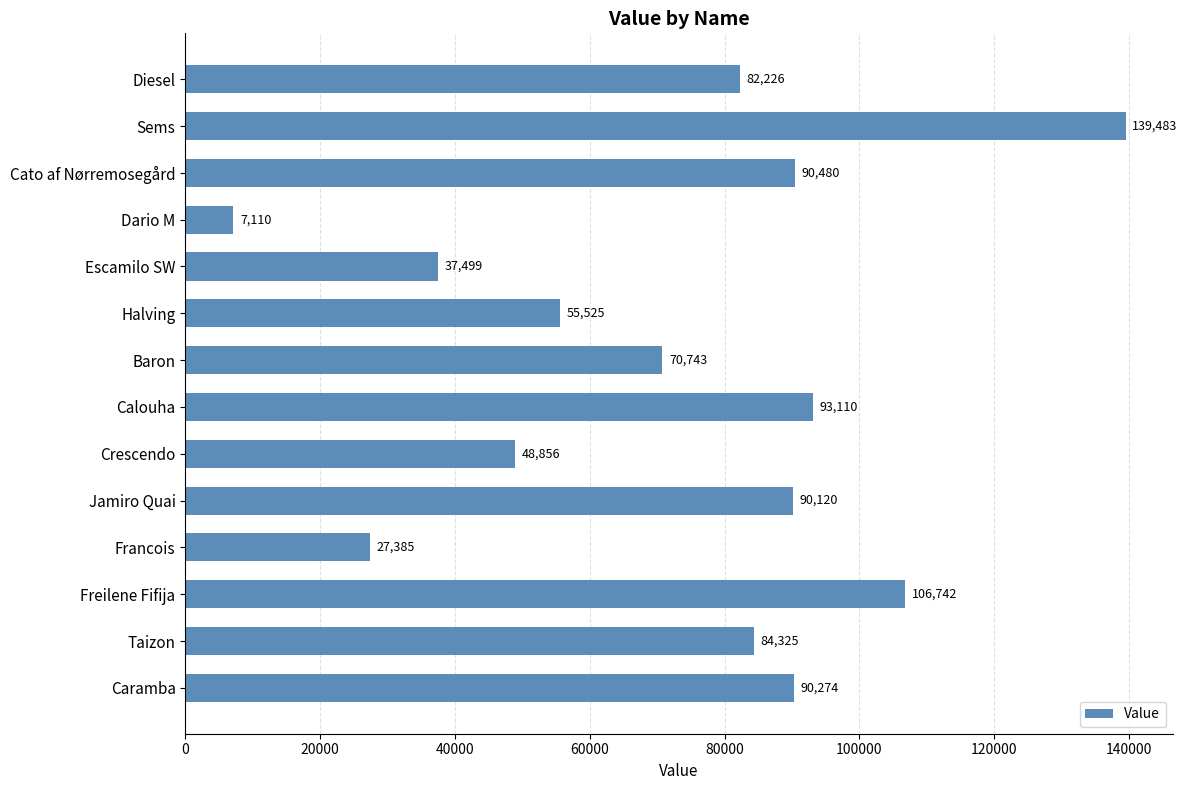

What is the average value?

73134